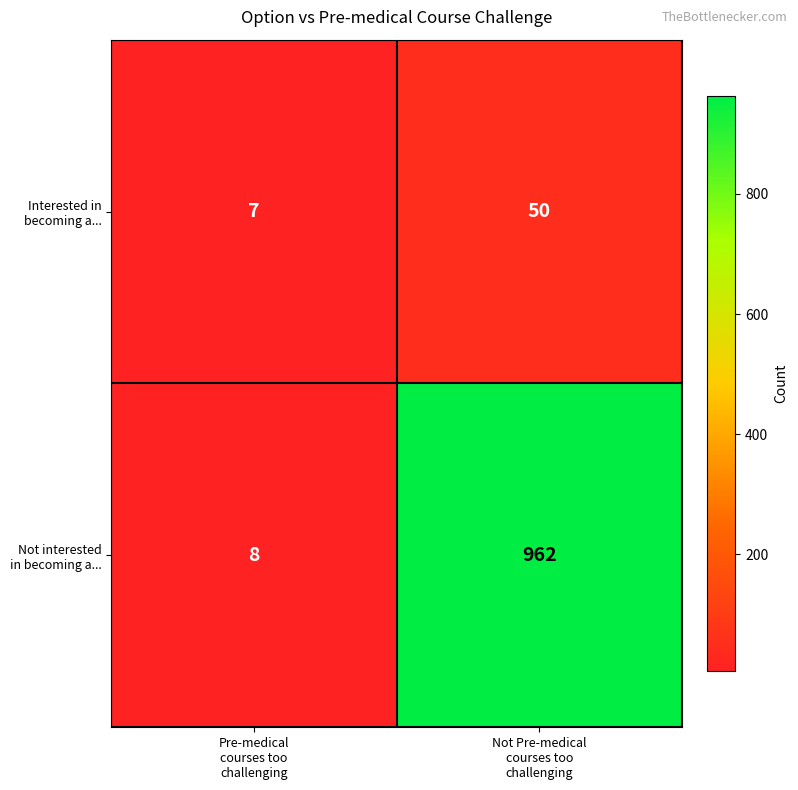

What is the smallest value displayed?

7